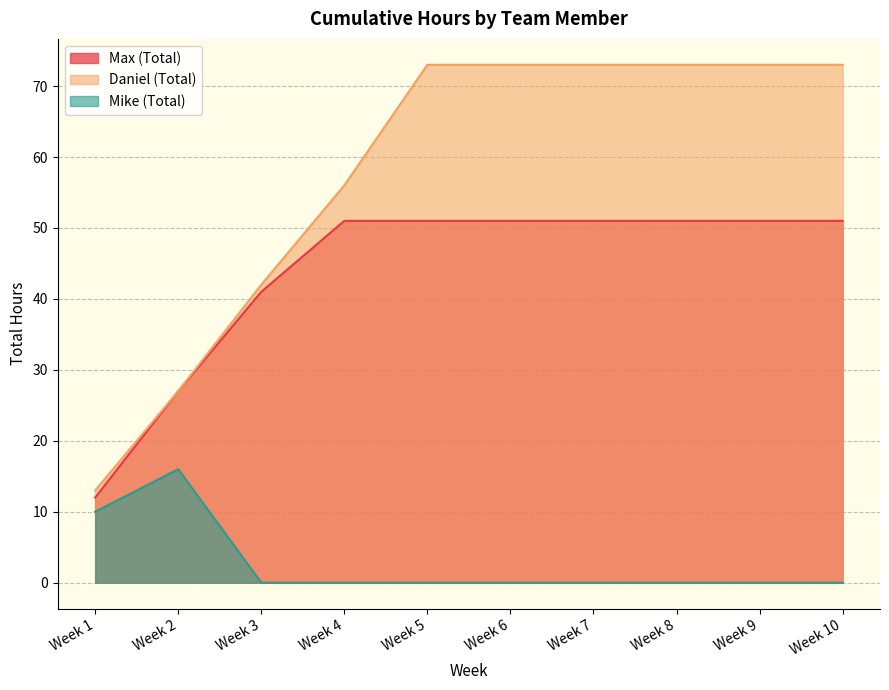

The Mike (Total) series shows -9 at Week 7. True or false?

False